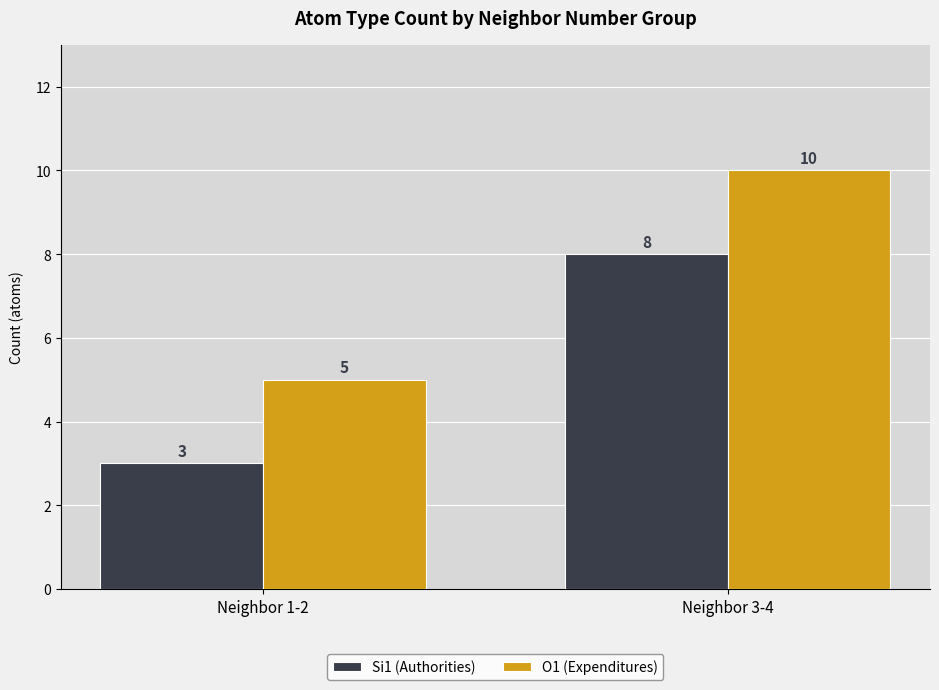

Where is O1 (Expenditures) nearest to the value 7?

Neighbor 1-2